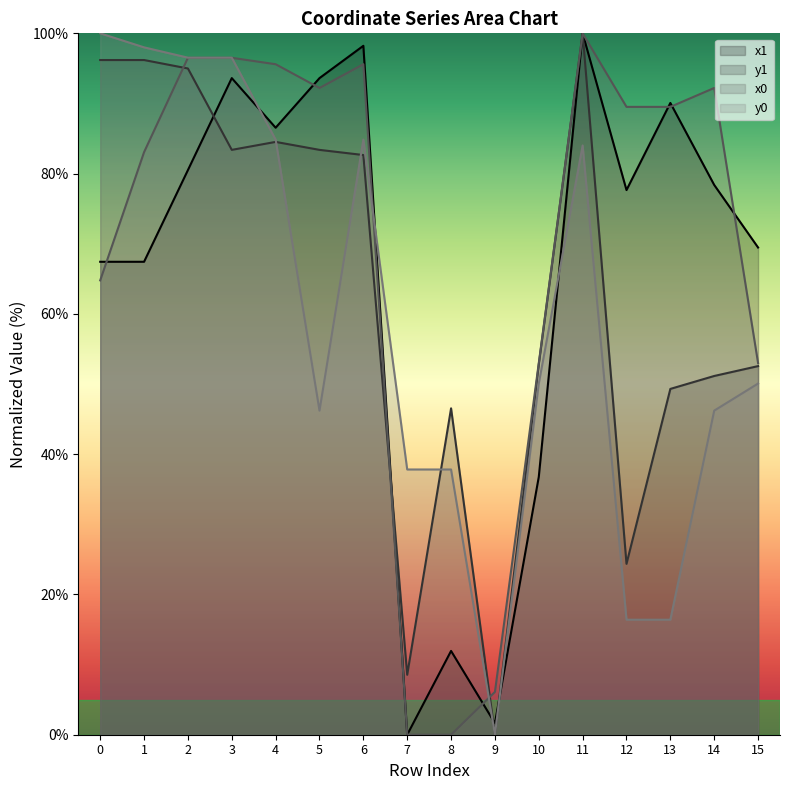

How many distinct data groups are displayed?

4